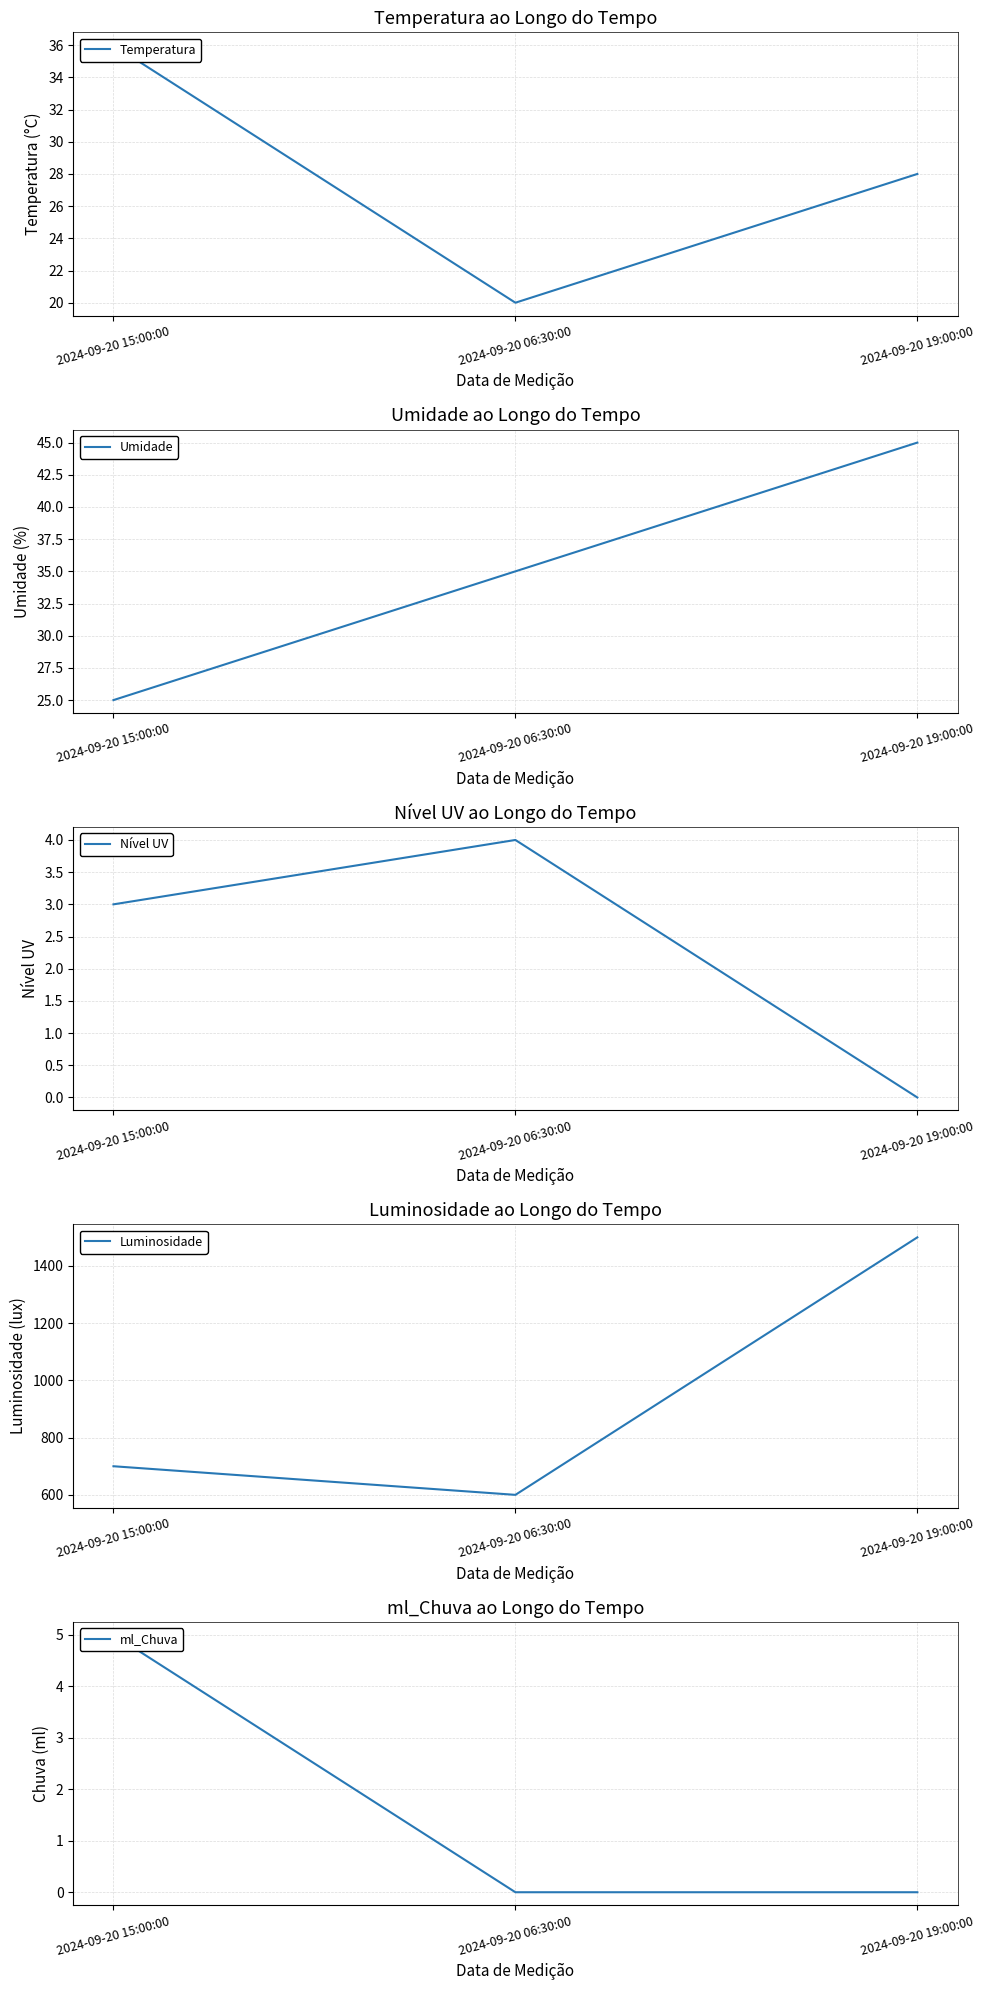

What are all the series names shown in the legend?

Temperatura, Umidade, Nível UV, Luminosidade, ml_Chuva